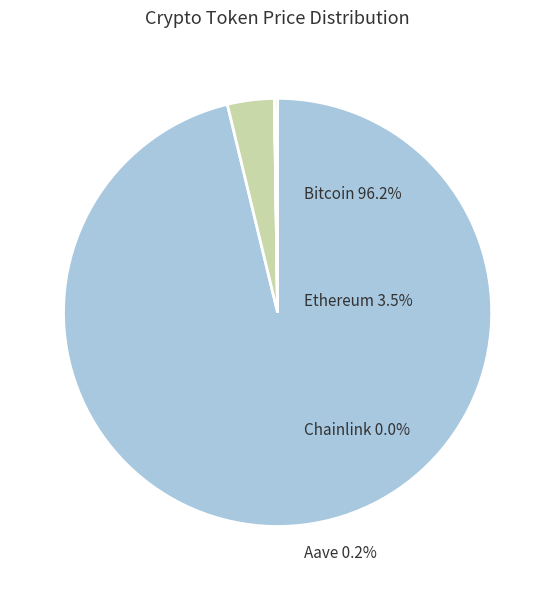

To the nearest percent, what portion does Ethereum represent?

4%